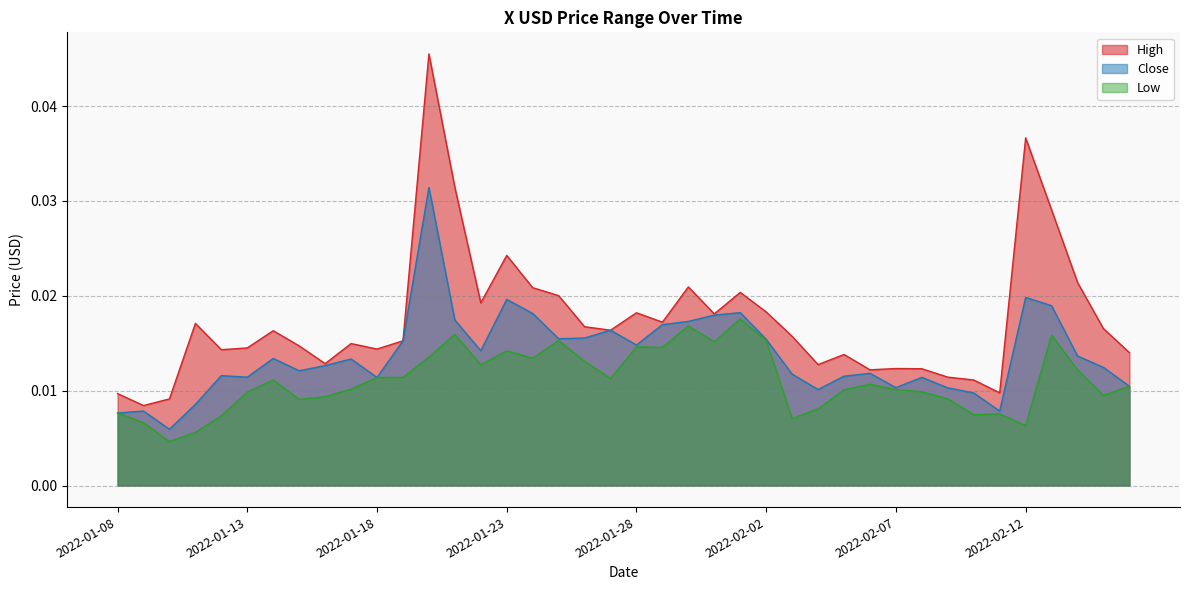

How many interior local peaks does the High series have?

11